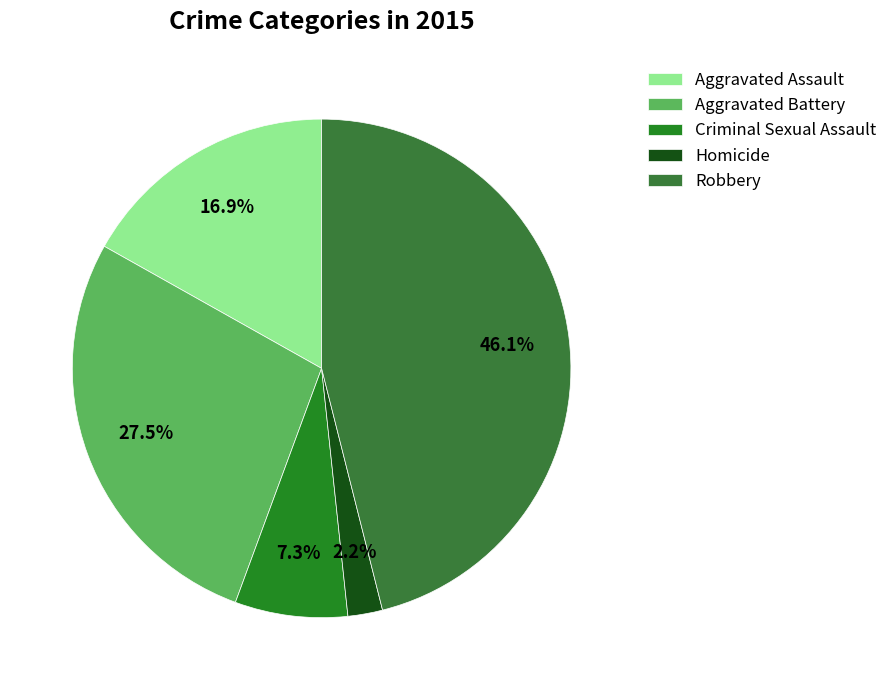

Which slice is the smallest?

Homicide